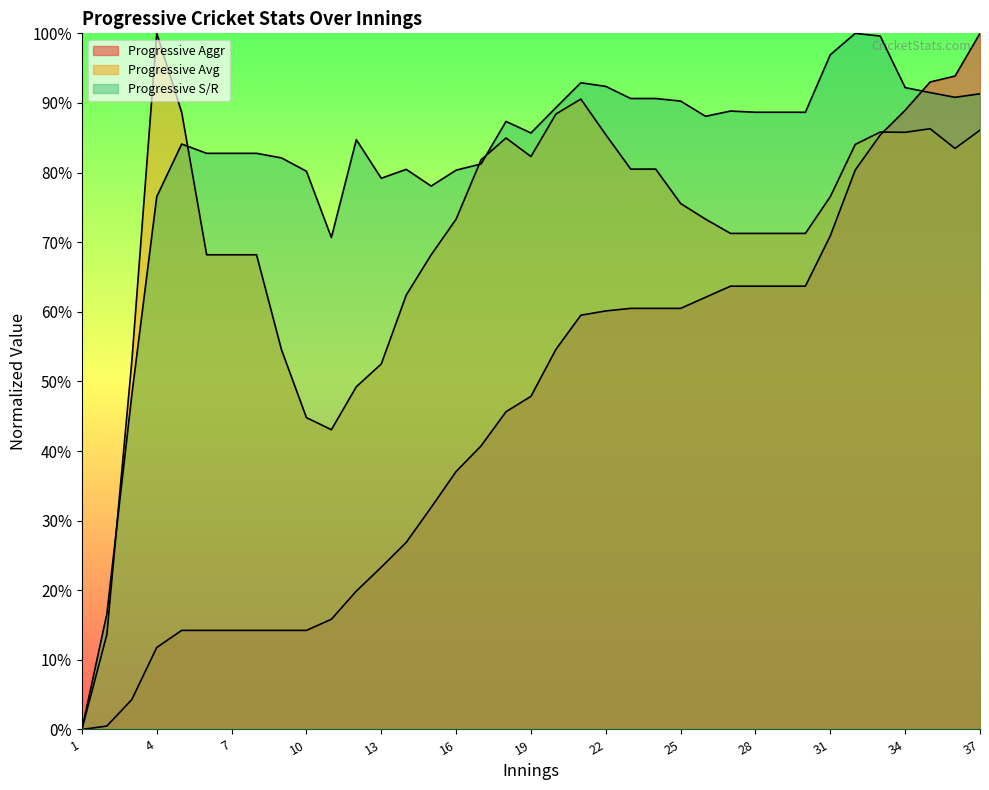

Where do Progressive Avg and Progressive Aggr first cross each other?

33 and 34